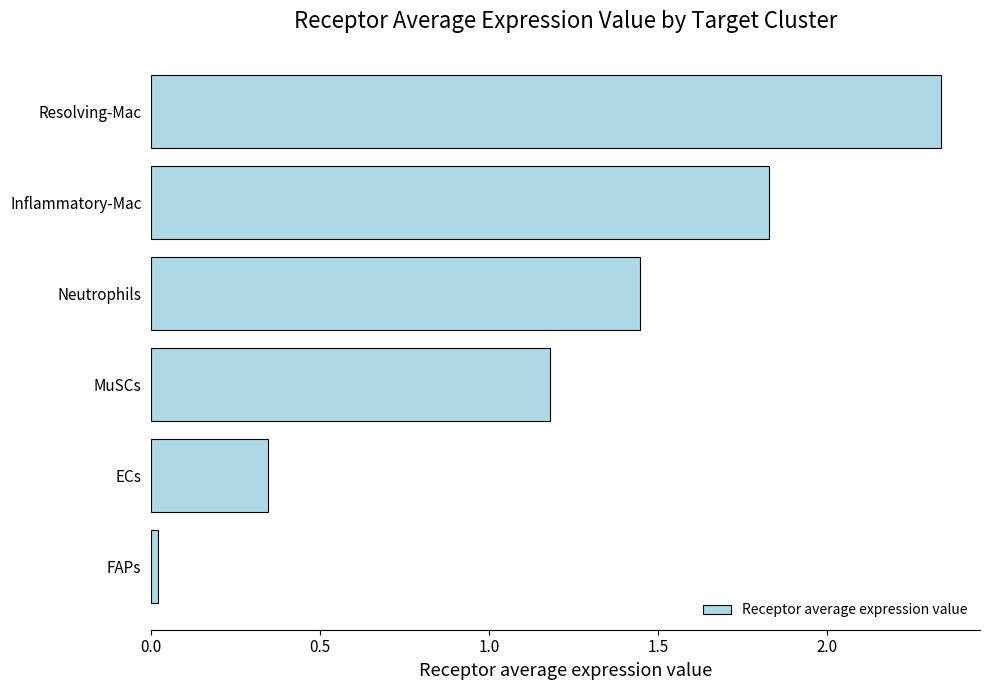

What is the sum of all values?

7.2